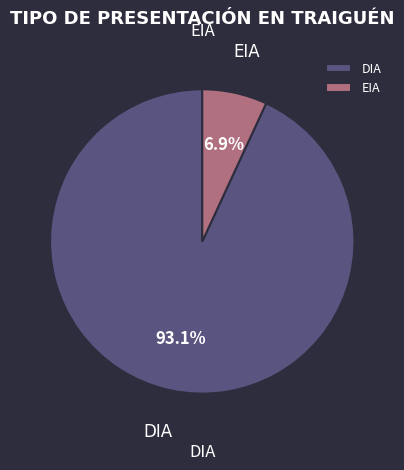

Which category has the smallest portion of the pie?

EIA